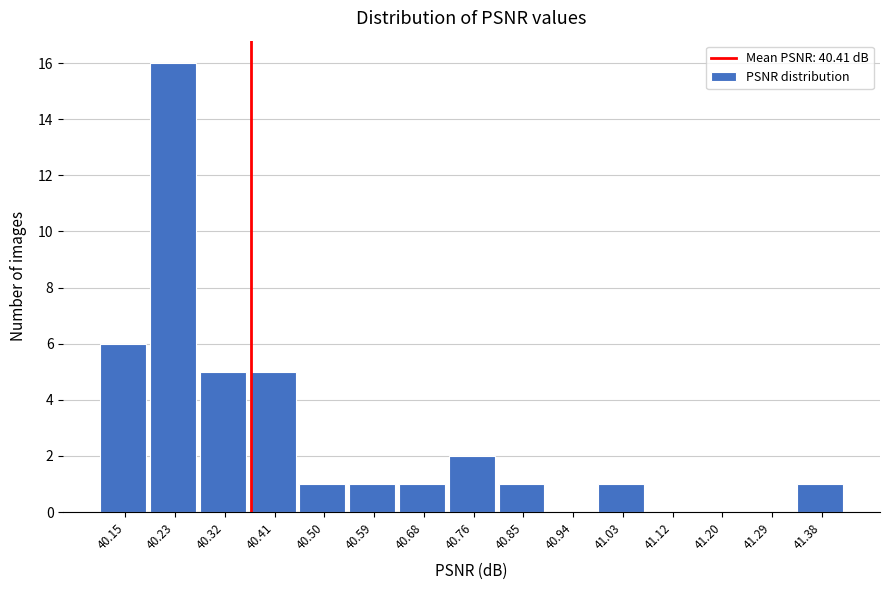

Reading right to left, list all the values displayed in this chart.

41.38=1	41.29=0	41.20=0	41.12=0	41.03=1	40.94=0	40.85=1	40.76=2	40.68=1	40.59=1	40.50=1	40.41=5	40.32=5	40.23=16	40.15=6